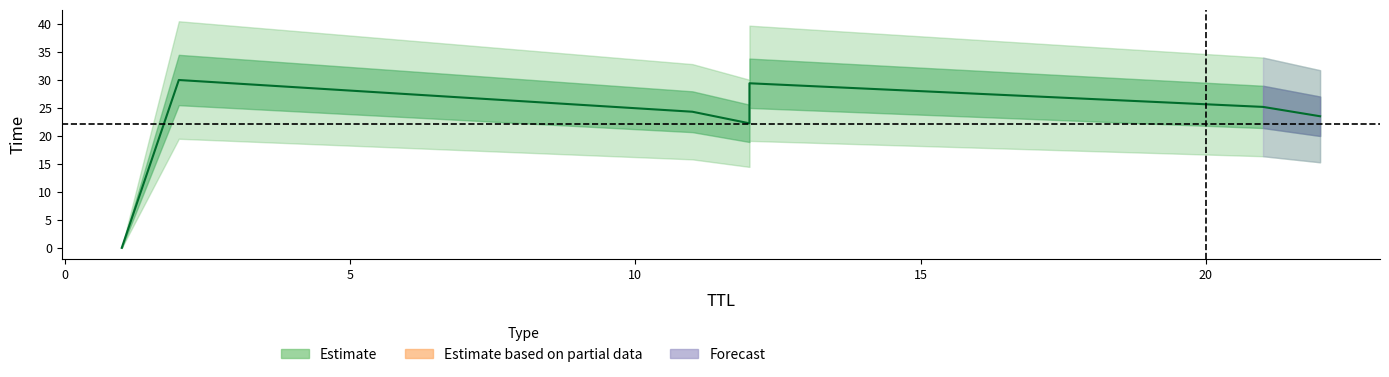

What is the difference between the maximum and minimum values?

30.0